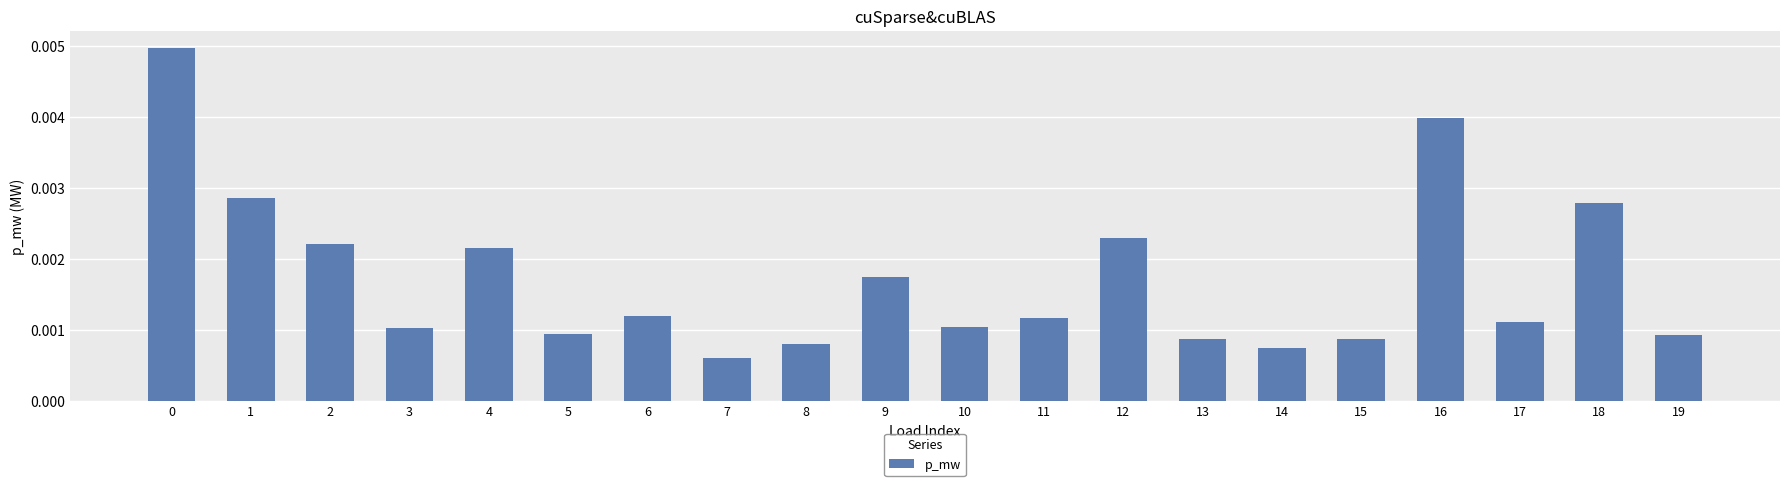

Which has a higher value, 18 or 12?

18